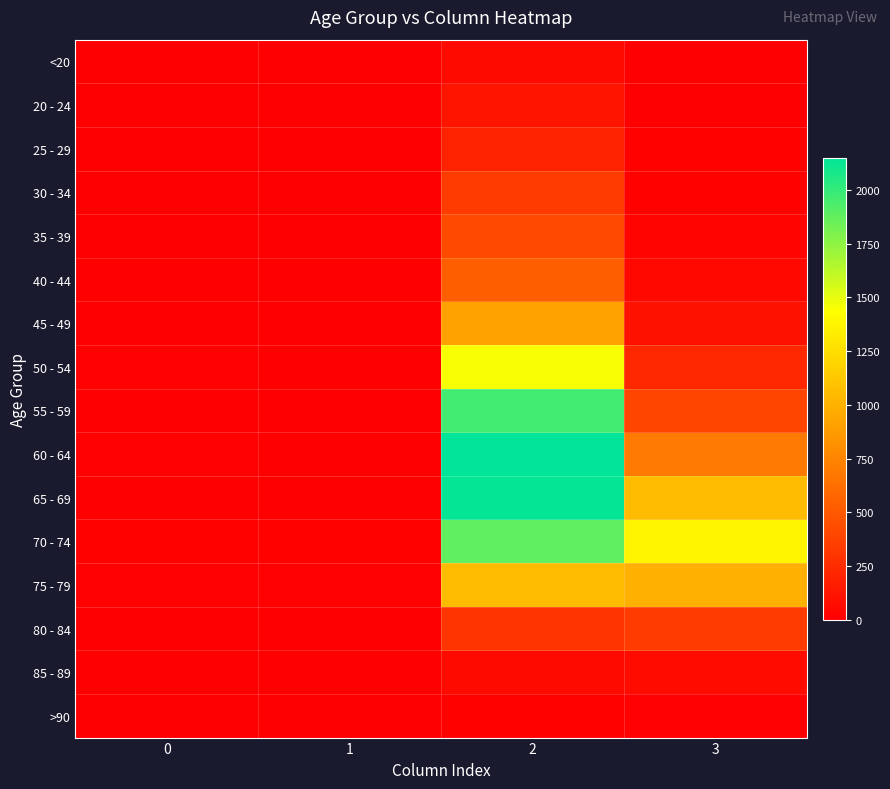

Reading left to right, transcribe all the data shown in this chart.

<20: 0=0	1=1	2=62	3=7
20 - 24: 0=1	1=0	2=121	3=2
25 - 29: 0=0	1=0	2=196	3=13
30 - 34: 0=0	1=2	2=333	3=14
35 - 39: 0=2	1=1	2=420	3=26
40 - 44: 0=0	1=1	2=530	3=53
45 - 49: 0=2	1=1	2=915	3=97
50 - 54: 0=9	1=3	2=1450	3=227
55 - 59: 0=8	1=6	2=1965	3=392
60 - 64: 0=11	1=8	2=2151	3=689
65 - 69: 0=6	1=6	2=2130	3=1057
70 - 74: 0=13	1=14	2=1882	3=1381
75 - 79: 0=10	1=12	2=1053	3=993
80 - 84: 0=7	1=4	2=296	3=333
85 - 89: 0=3	1=1	2=62	3=64
>90: 0=0	1=0	2=15	3=9